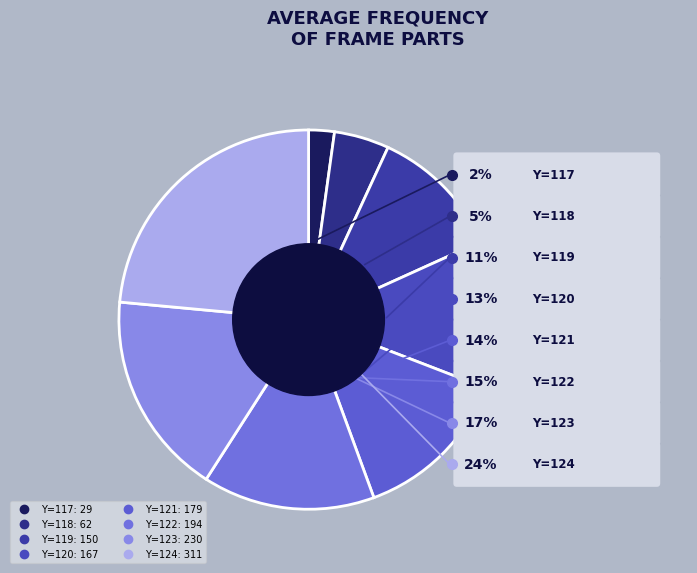

Is there any slice that represents more than half of the pie?

No